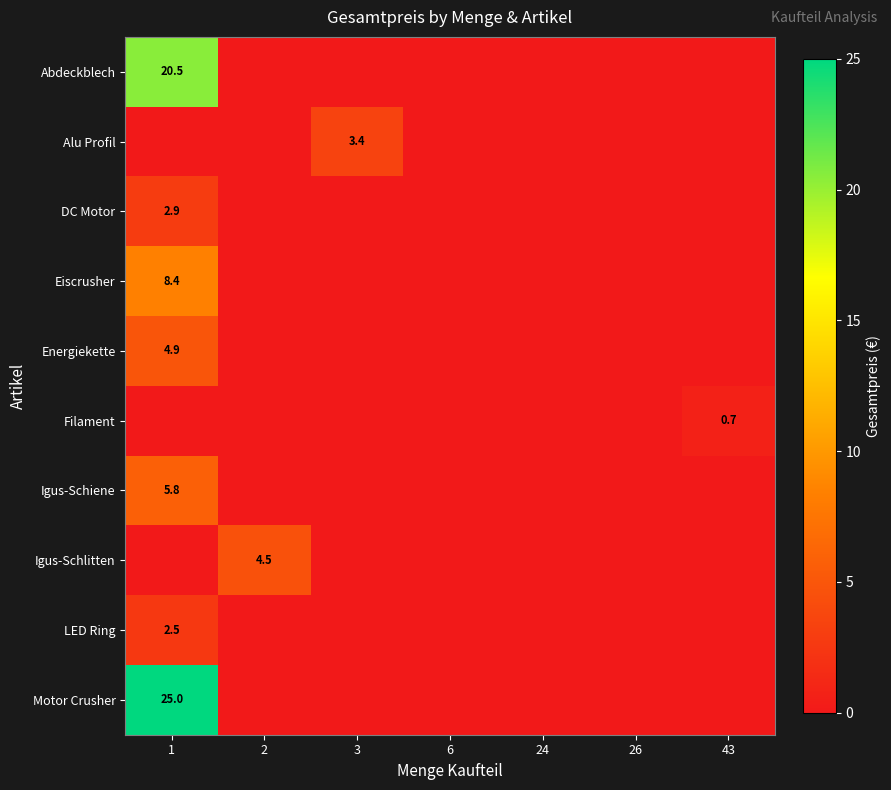

The value of Abdeckblech at 1 is 30.0. True or false?

False